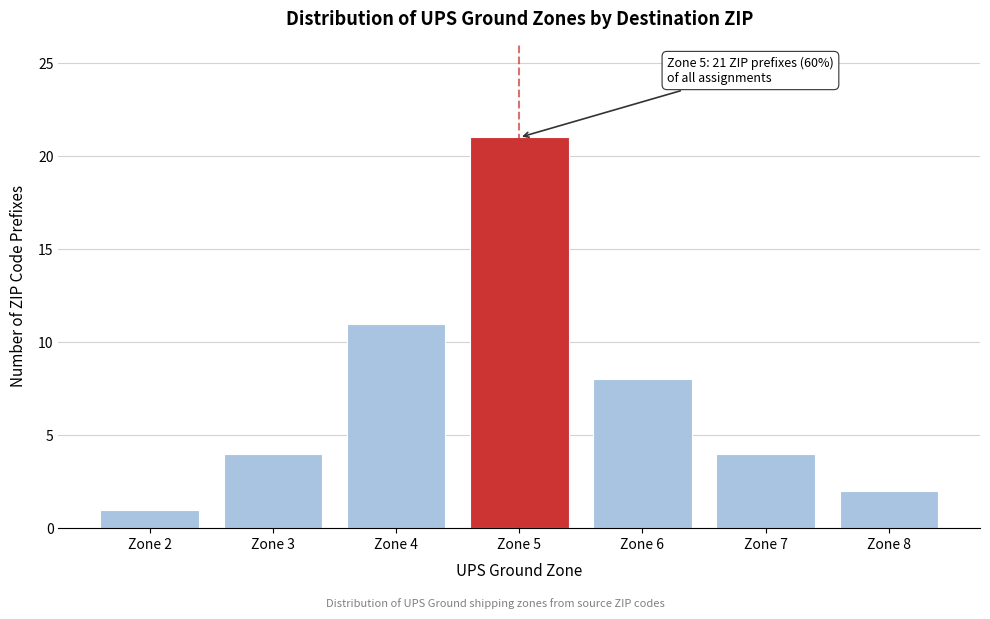

Reading left to right, what are all the values shown in this chart?

1	4	11	21	8	4	2